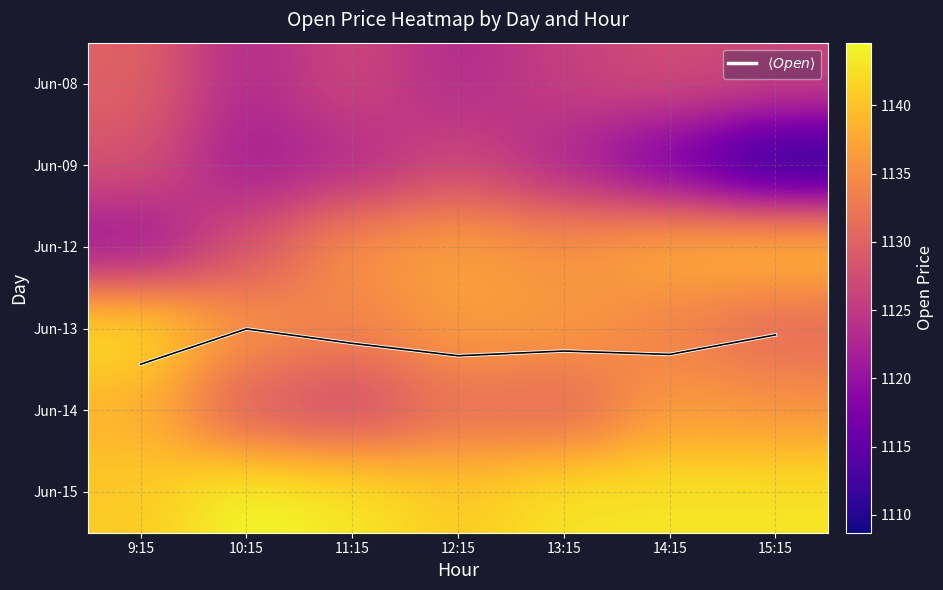

What is the maximum value shown in the chart?

1144.6